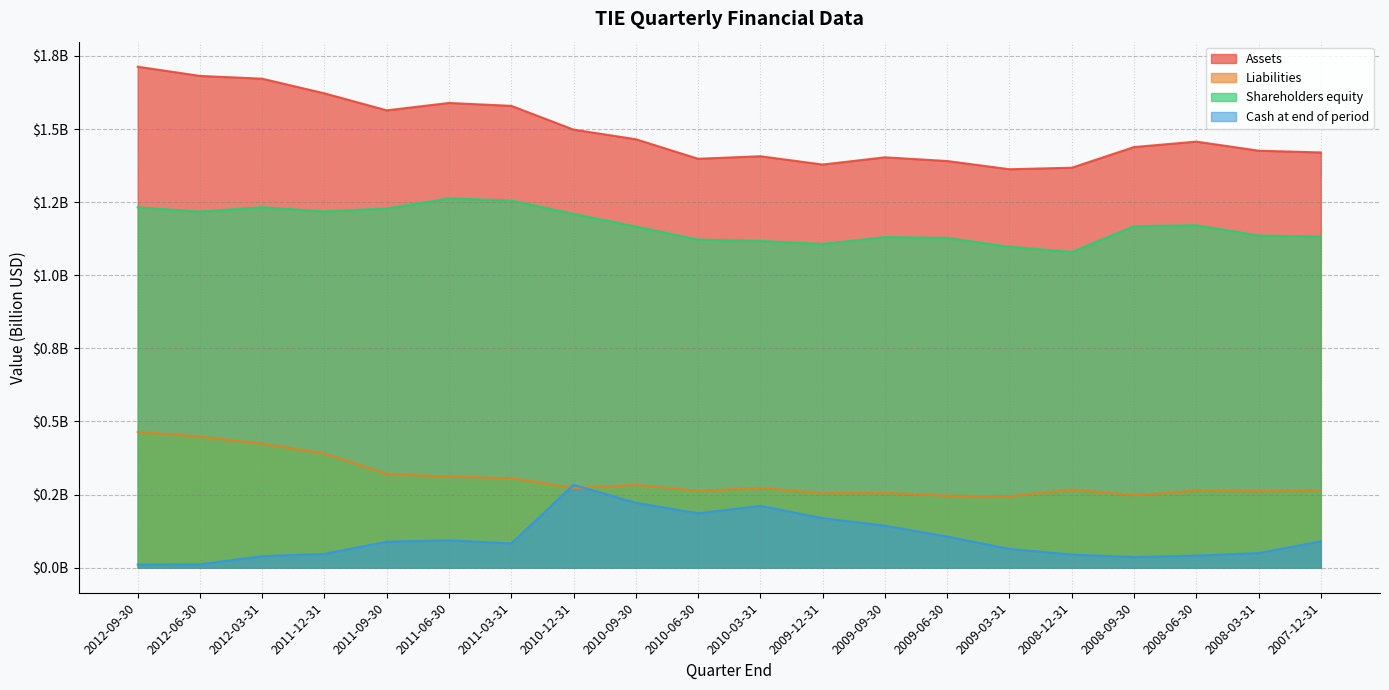

What is the difference between the second highest and second lowest values in the Shareholders equity series?

0.2